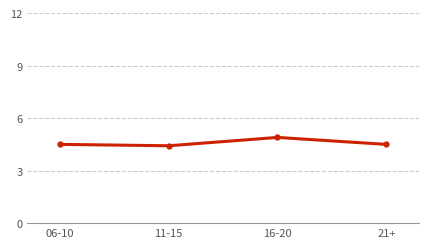

What is the smallest value displayed?

4.4